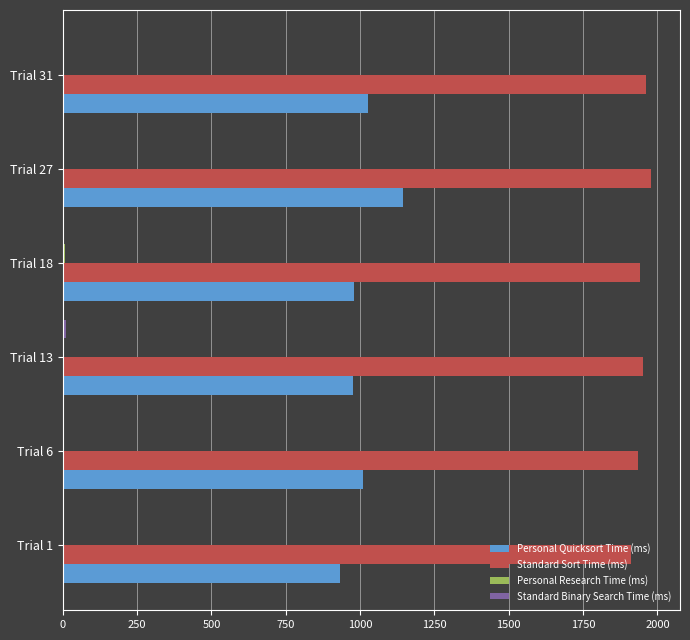

What is the maximum value shown in the chart?

1977